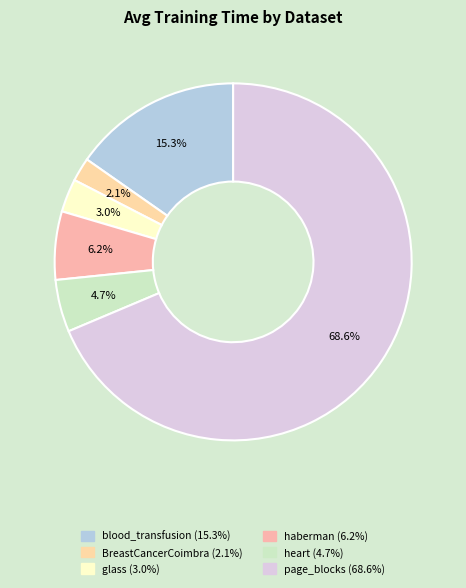

What portion of the pie excludes haberman?

93.8%